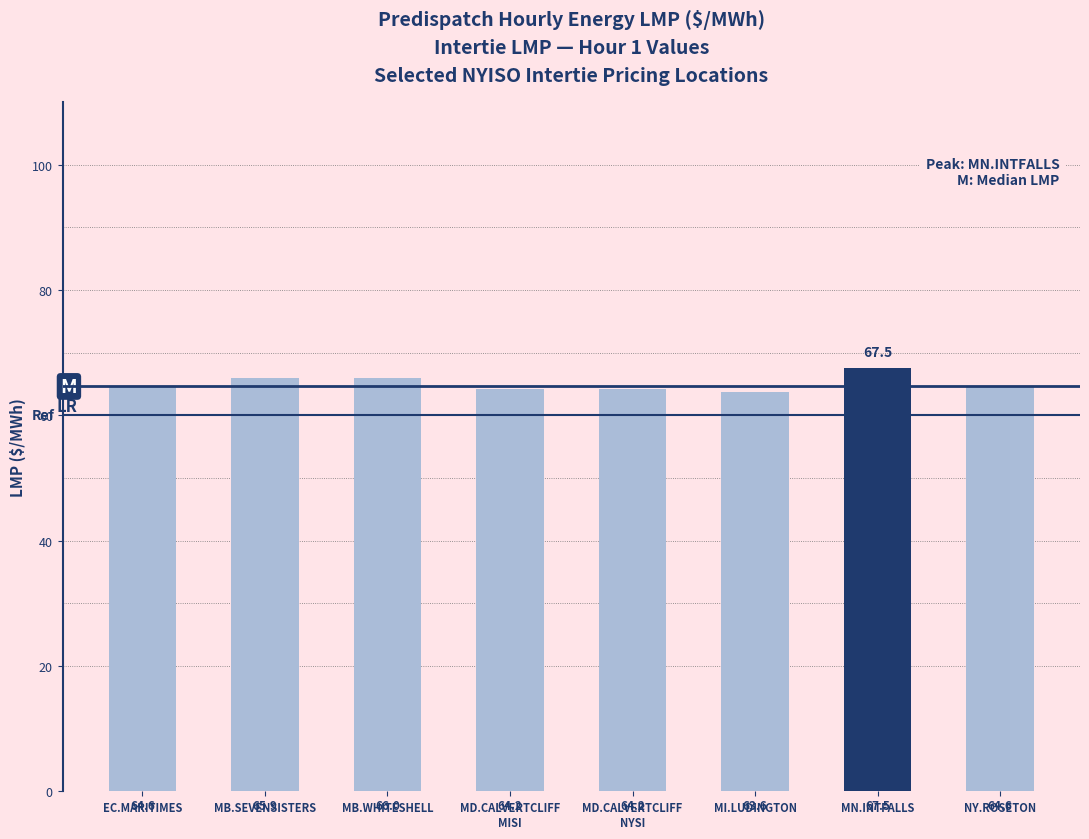

What is the label of the 3rd bar from the left?

MB.WHITESHELL